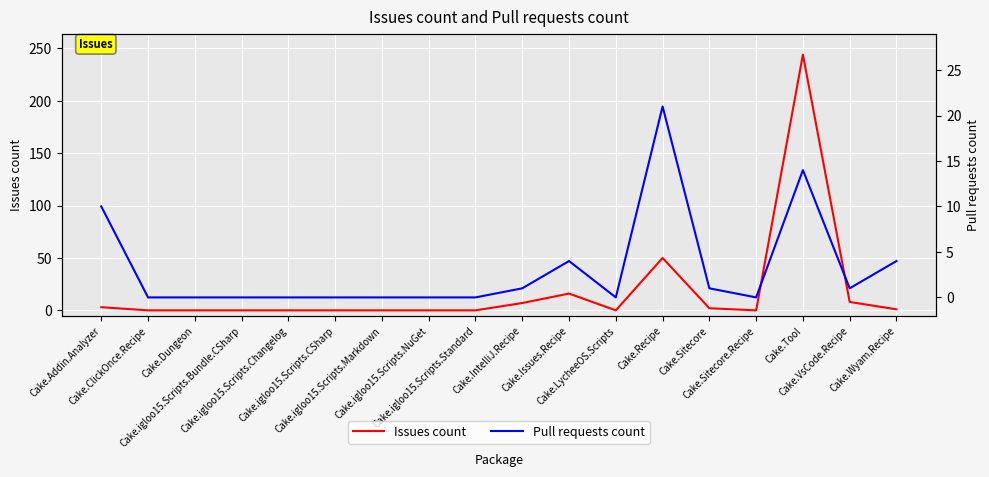

What is the sum of the Issues count values at Cake.Addin.Analyzer and Cake.igloo15.Scripts.Changelog?

3